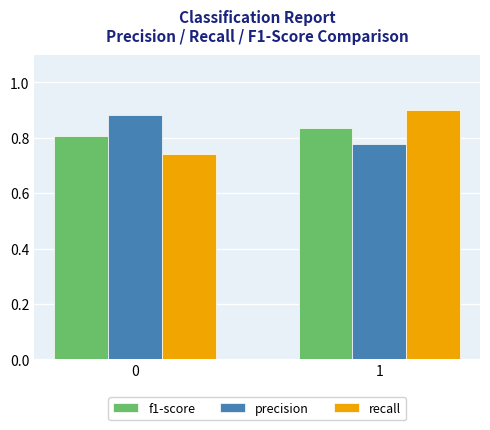

What is the total value across all series at 0?

2.4